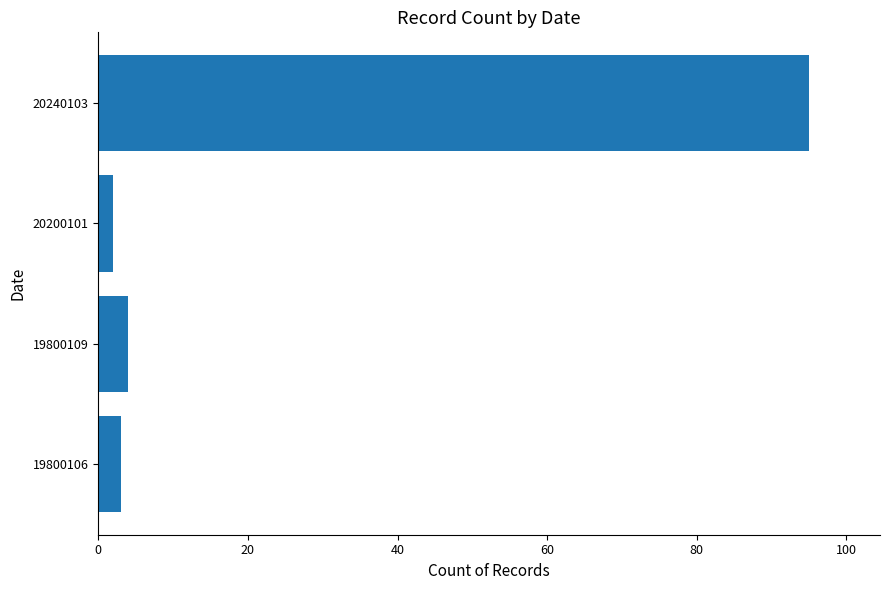

What is the minimum value shown in the chart?

2